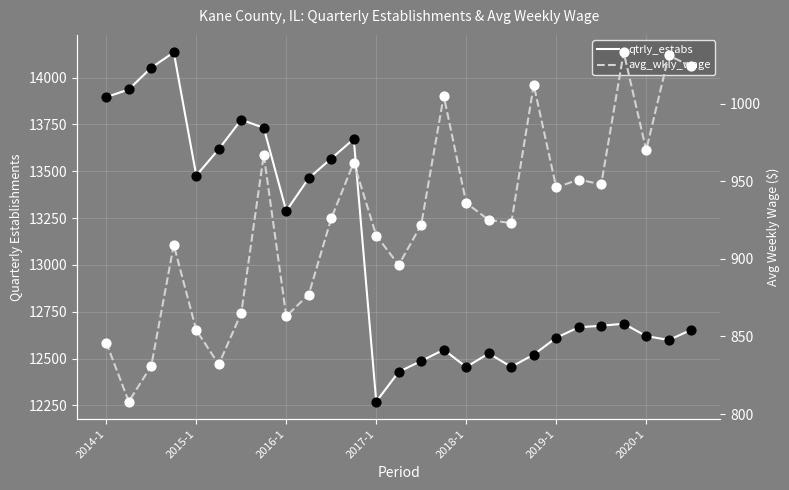

At how many categories does at least one series exceed 12159?

27